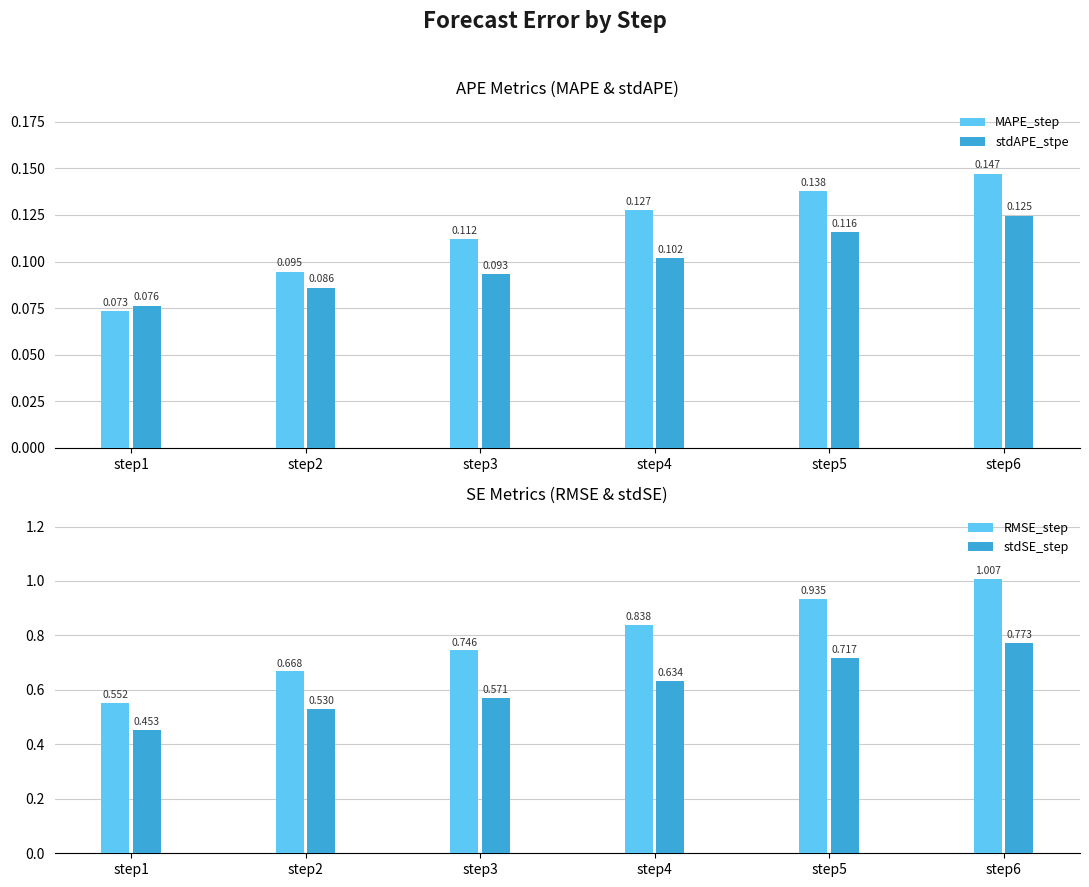

Reading left to right, what are all the values shown in this chart?

MAPE_step: 0.1	0.1	0.1	0.1	0.1	0.1
stdAPE_stpe: 0.1	0.1	0.1	0.1	0.1	0.1
RMSE_step: 0.6	0.7	0.7	0.8	0.9	1.0
stdSE_step: 0.5	0.5	0.6	0.6	0.7	0.8